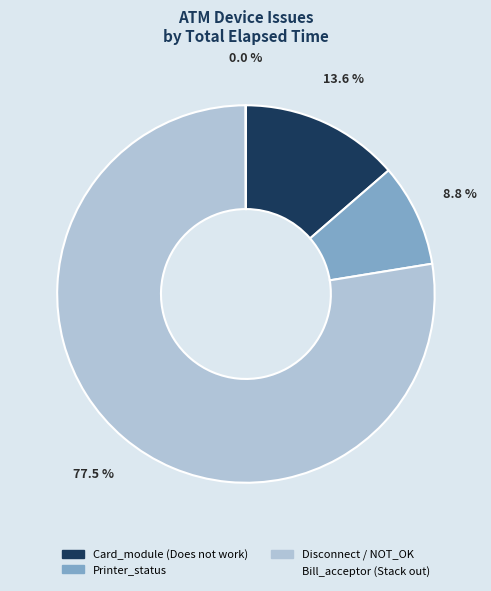

Does any single category account for the majority?

Yes